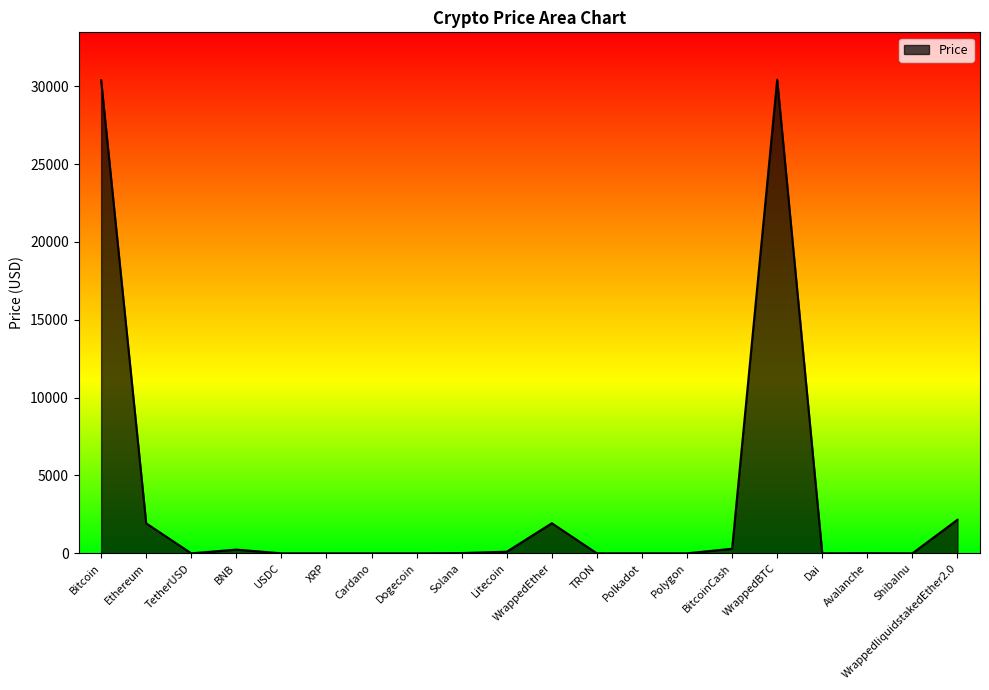

The value at Ethereum is 830.1. True or false?

False